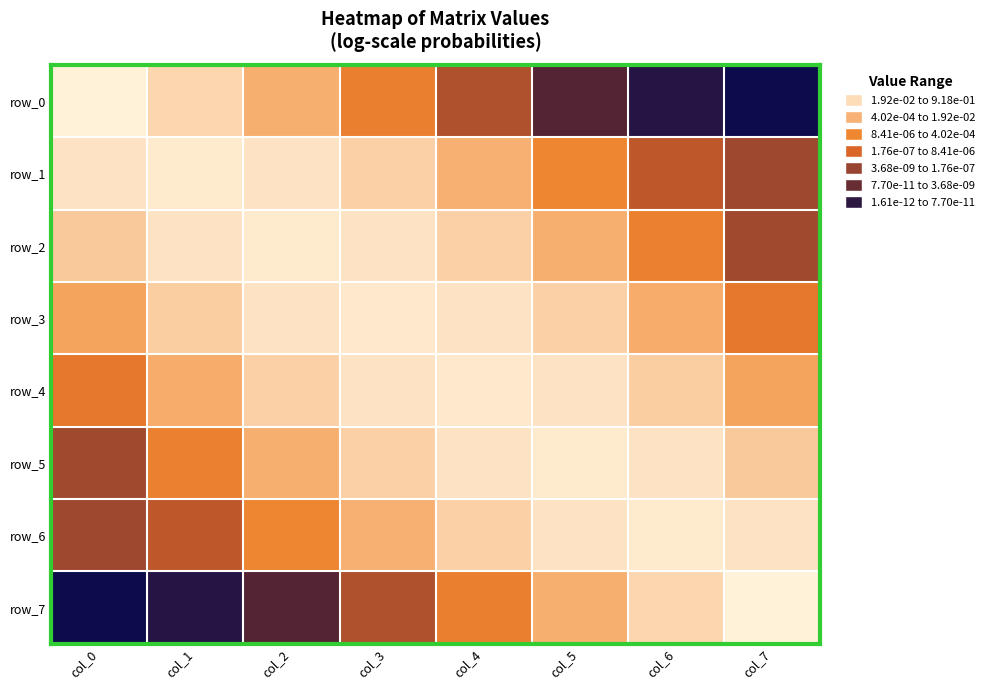

What is the difference between the maximum and minimum values in the row_7 series?

11.8